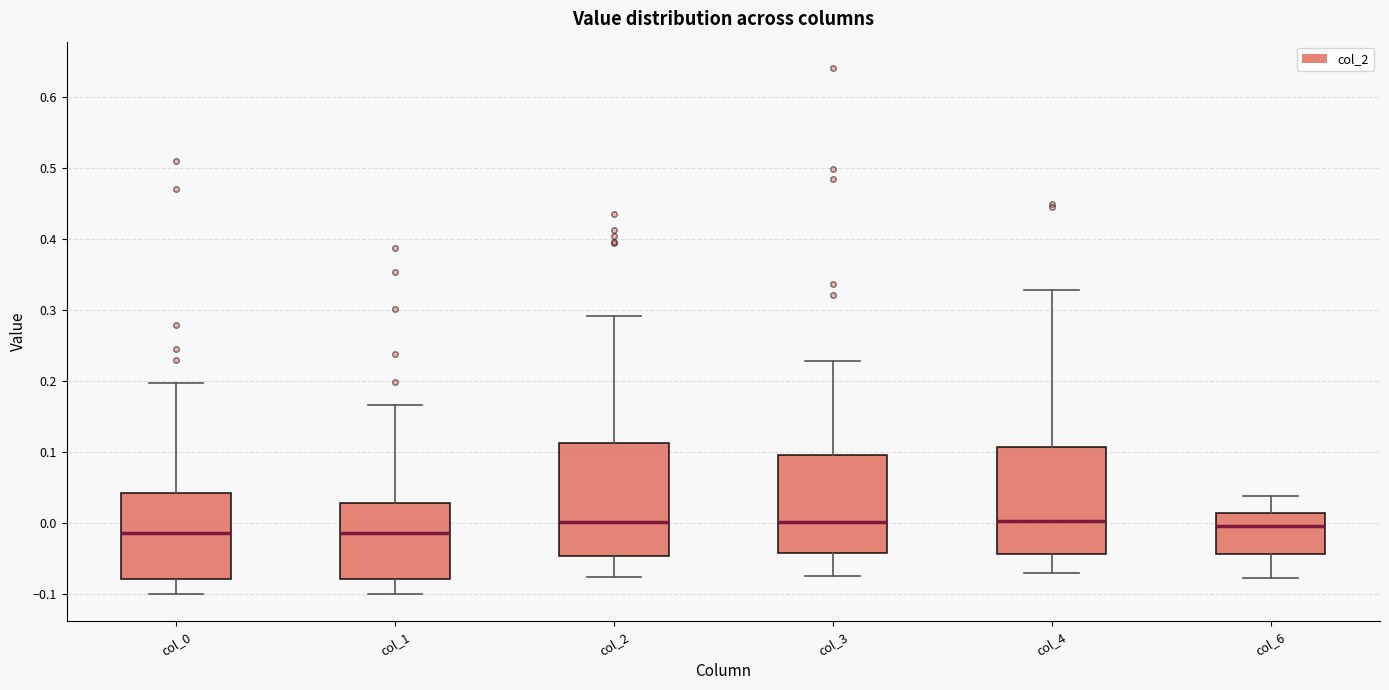

Reading left to right, read every box against the y-axis: the position of its median line, the range the box covers, and the ends of its whiskers. The values are not printed on the chart, so give them approximately, as read against the axis.

col_0: median -0.01, box -0.08 to 0.04, whiskers -0.10 to 0.20
col_1: median -0.01, box -0.08 to 0.03, whiskers -0.10 to 0.17
col_2: median 0.00, box -0.05 to 0.11, whiskers -0.08 to 0.29
col_3: median 0.00, box -0.04 to 0.10, whiskers -0.07 to 0.23
col_4: median 0.00, box -0.04 to 0.11, whiskers -0.07 to 0.33
col_6: median 0.00, box -0.04 to 0.01, whiskers -0.08 to 0.04